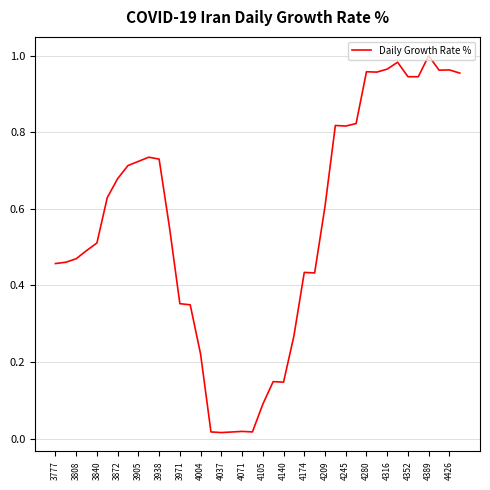

Does the chart display data point markers on the line(s)?

No